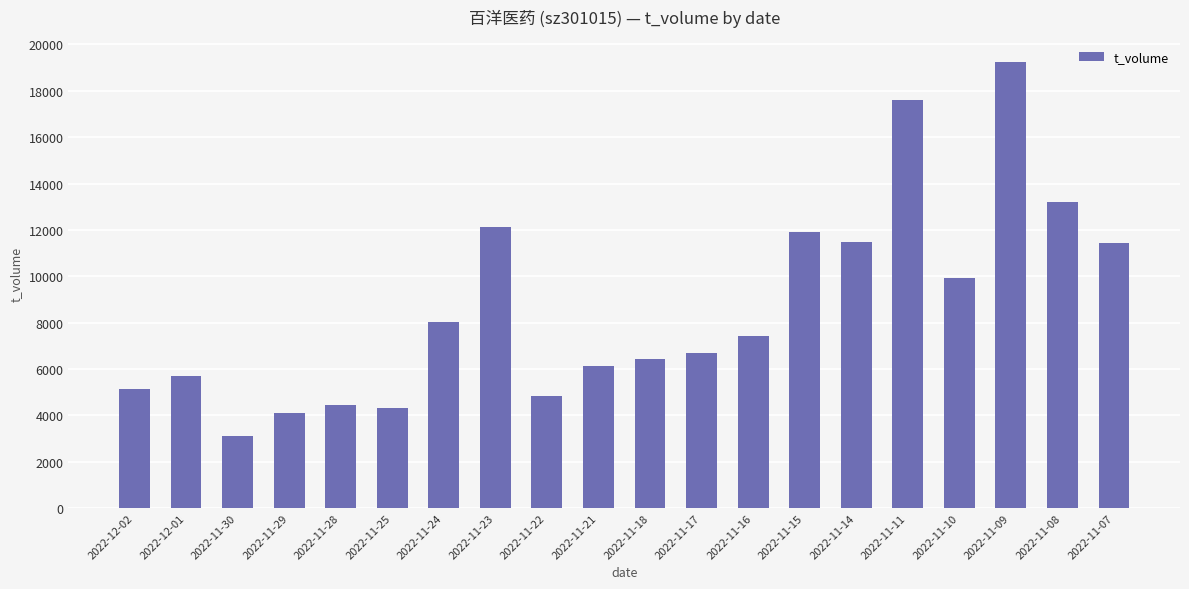

Which label corresponds to the largest value in the chart?

2022-11-09